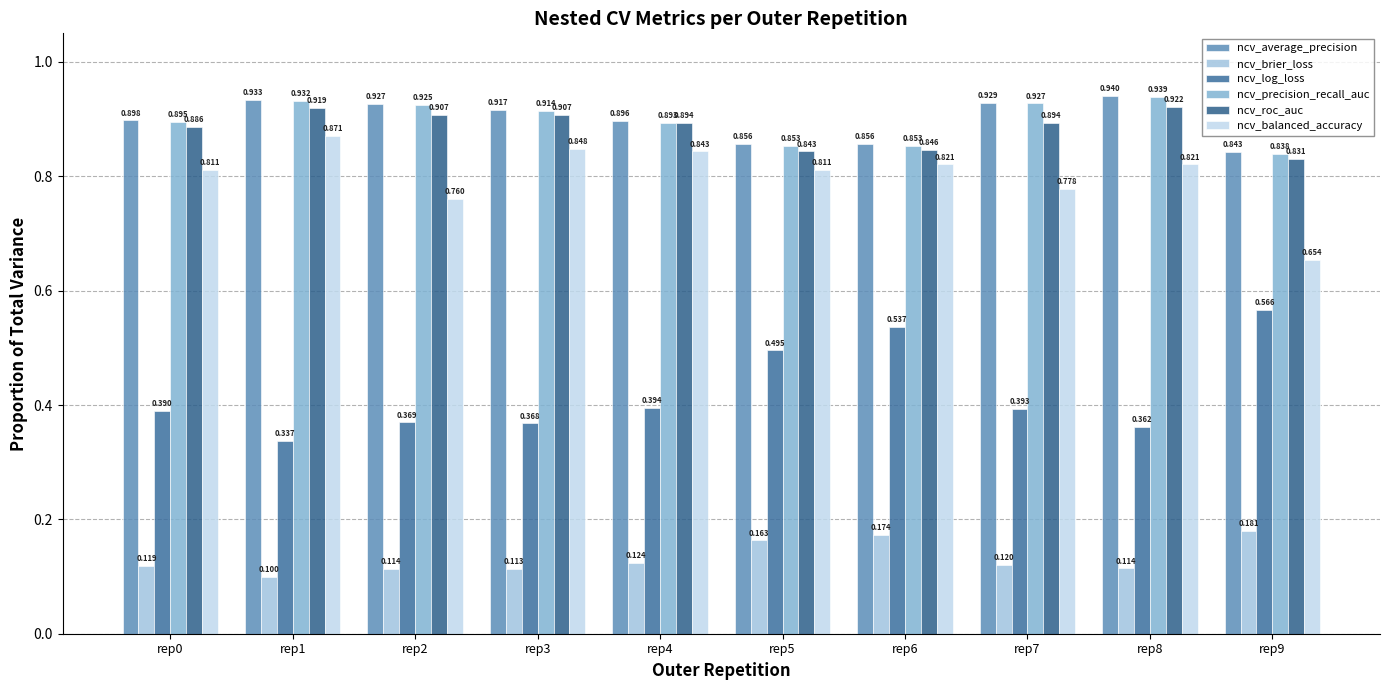

How many groups of bars are there?

10